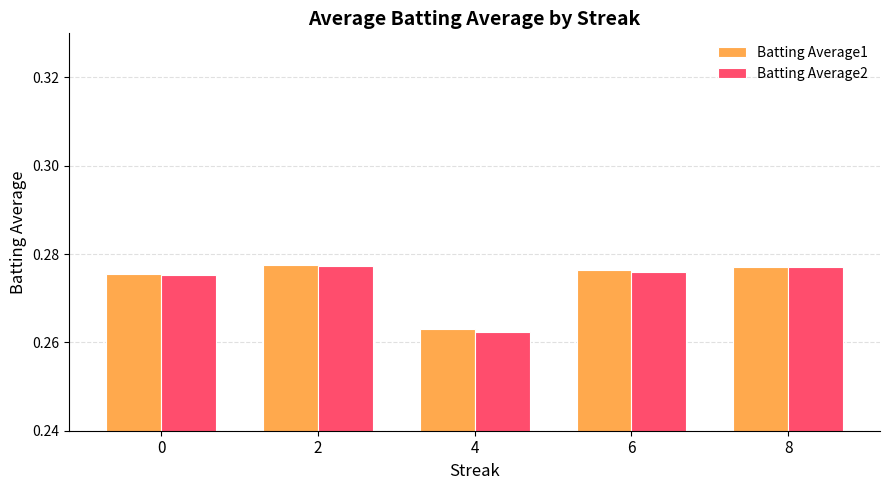

At which category does the chart reach its minimum across all series?

4